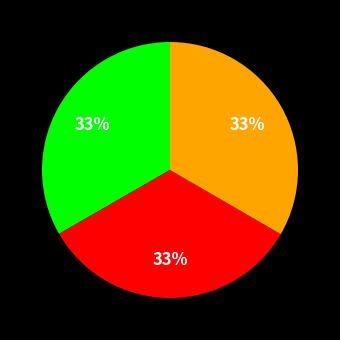

How many segments does this pie chart have?

3